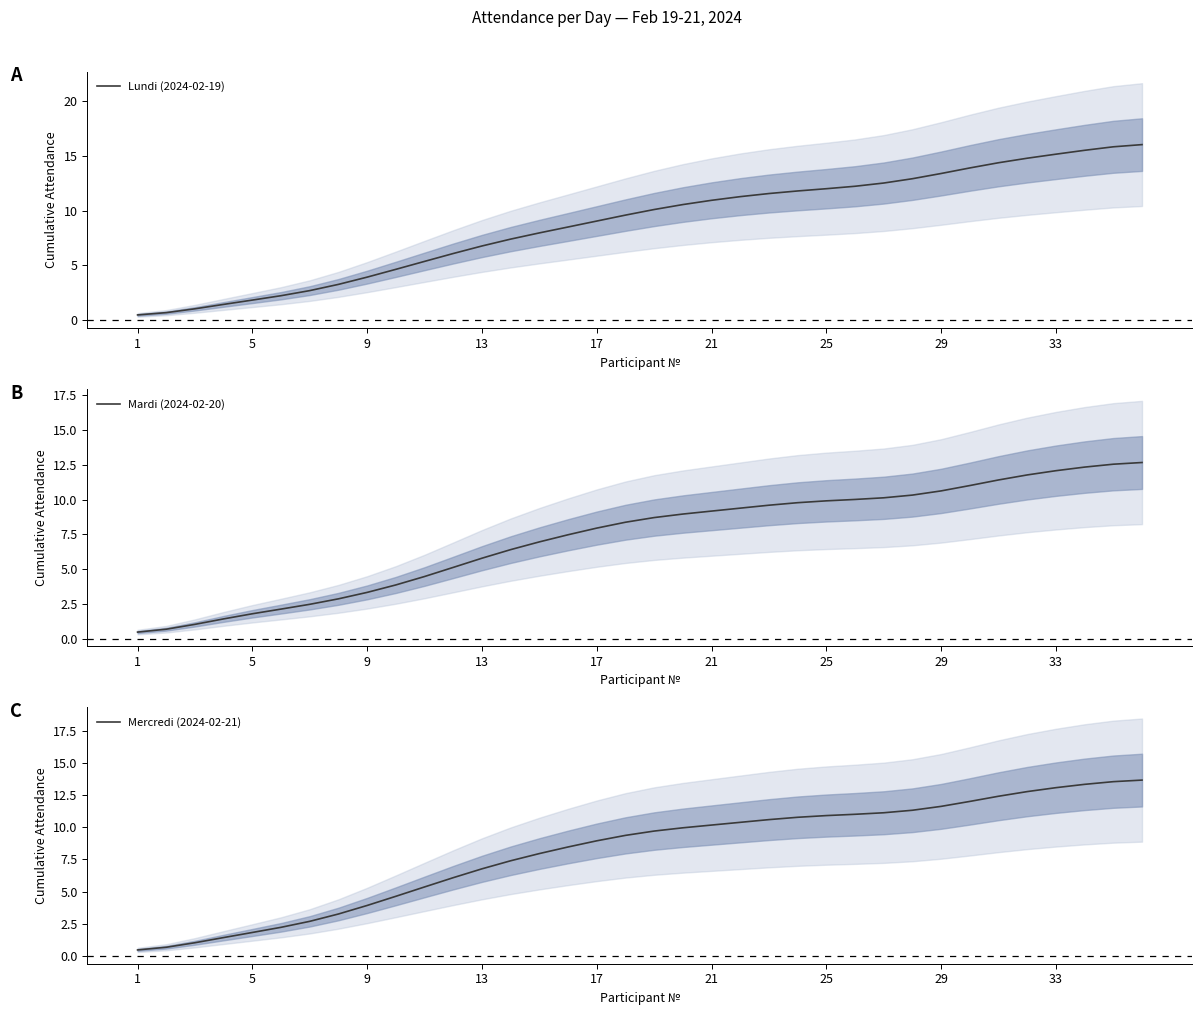

How many series are shown in this chart?

3